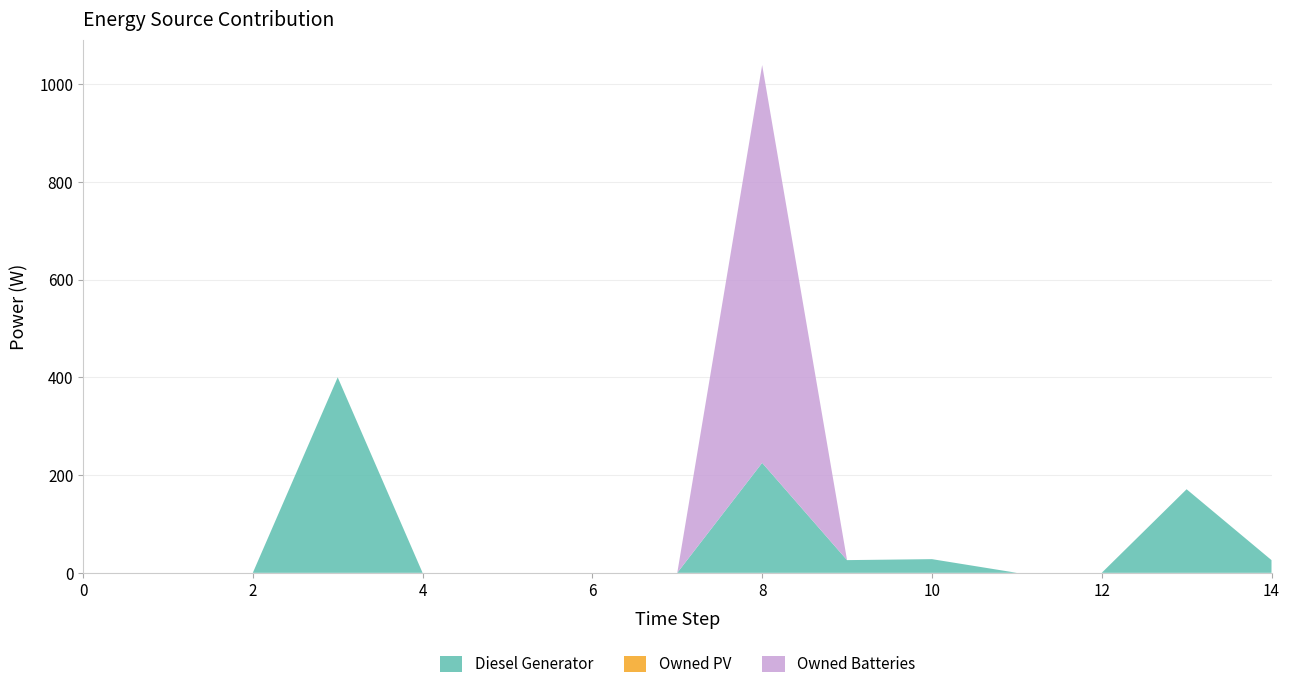

Reading left to right, transcribe all the data shown in this chart.

Diesel Generator: 0=0	1=0	2=0	3=400	4=0	5=0	6=0	7=0	8=225	9=26	10=28	11=0	12=0	13=171	14=26
Owned PV: 0=0	1=0	2=0	3=0	4=0	5=0	6=0	7=0	8=0	9=0	10=0	11=0	12=0	13=0	14=0
Owned Batteries: 0=0	1=0	2=0	3=0	4=0	5=0	6=0	7=0	8=814	9=0	10=0	11=0	12=0	13=0	14=0